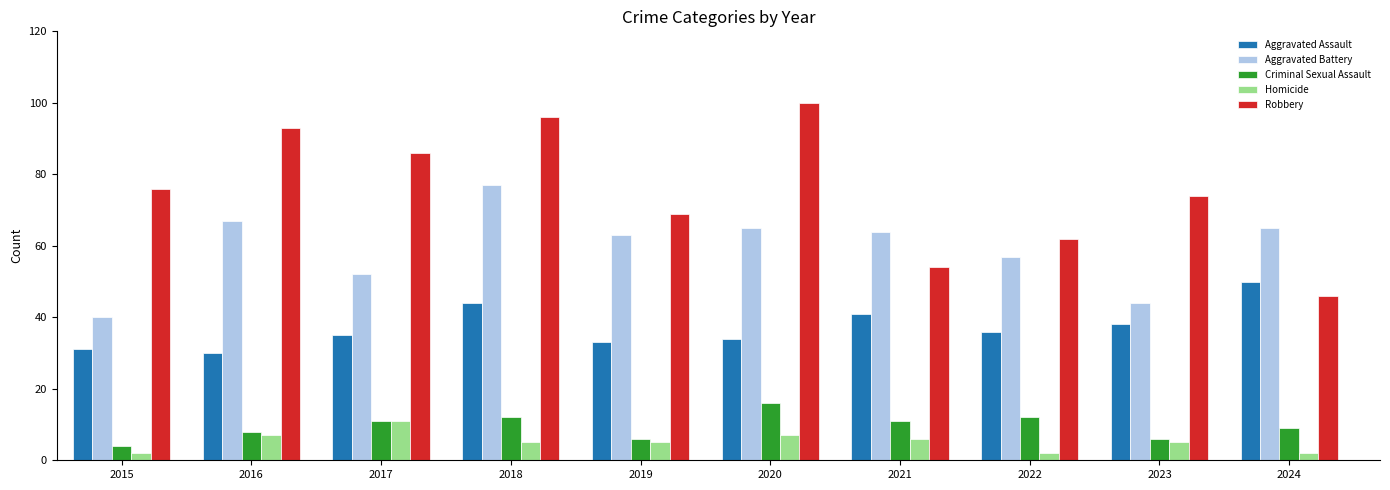

Rank the series at 2016 from lowest to highest value.

Homicide, Criminal Sexual Assault, Aggravated Assault, Aggravated Battery, Robbery